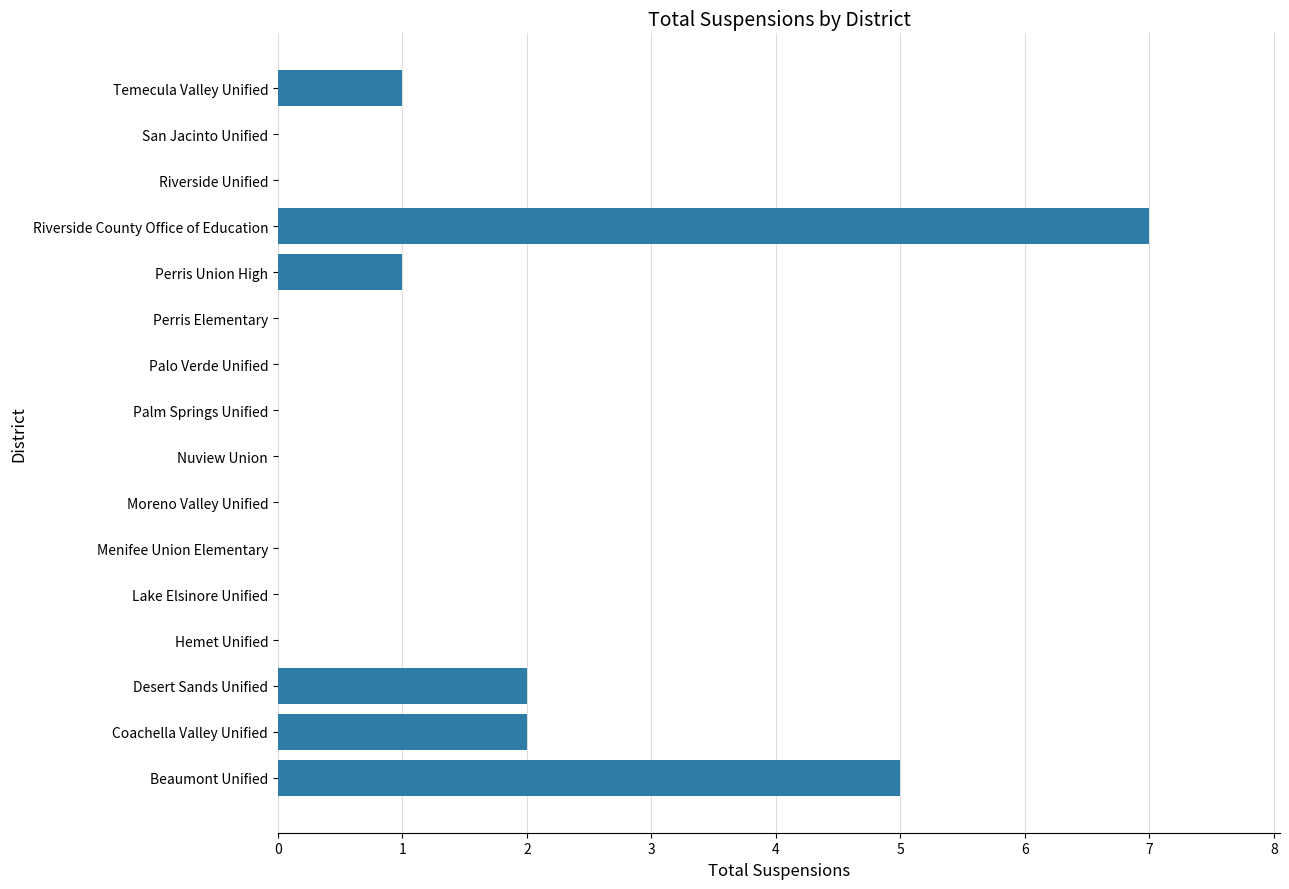

Which category has the highest value across all series?

Riverside County Office of Education